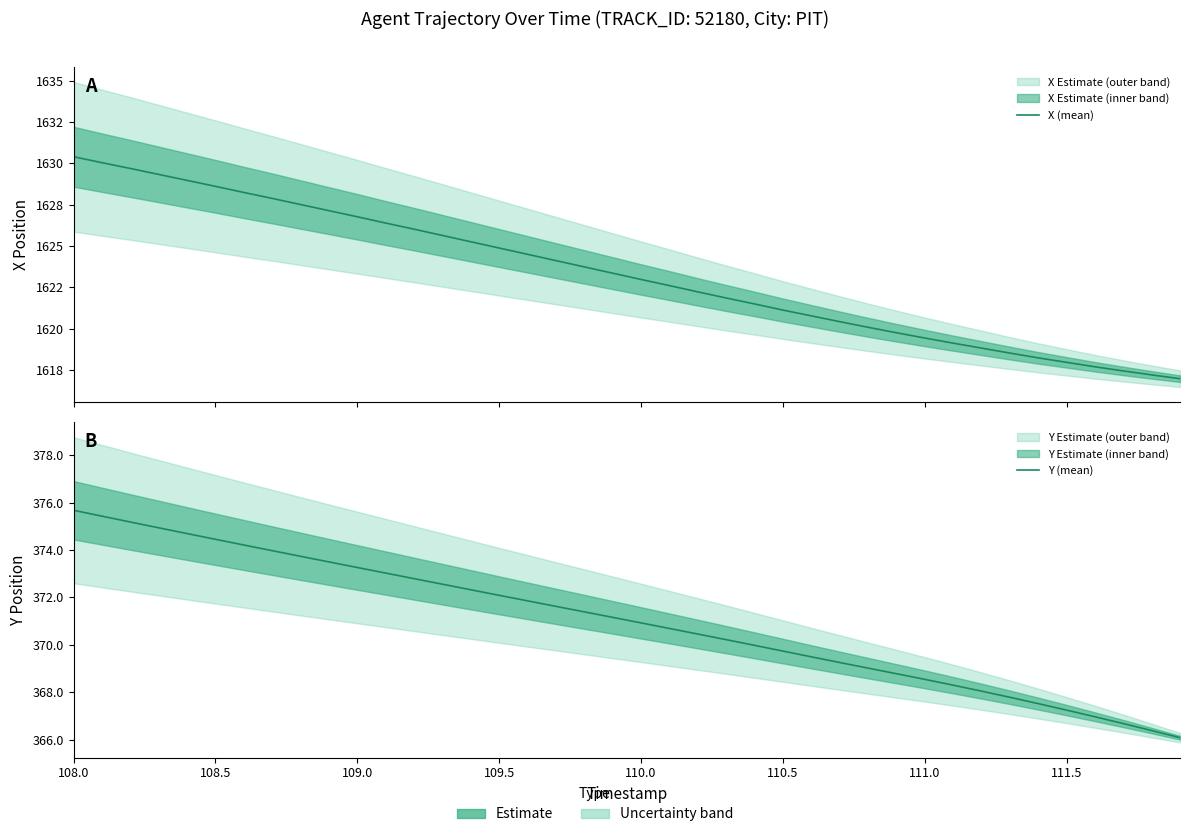

What is the minimum value for Y (mean)?

366.1